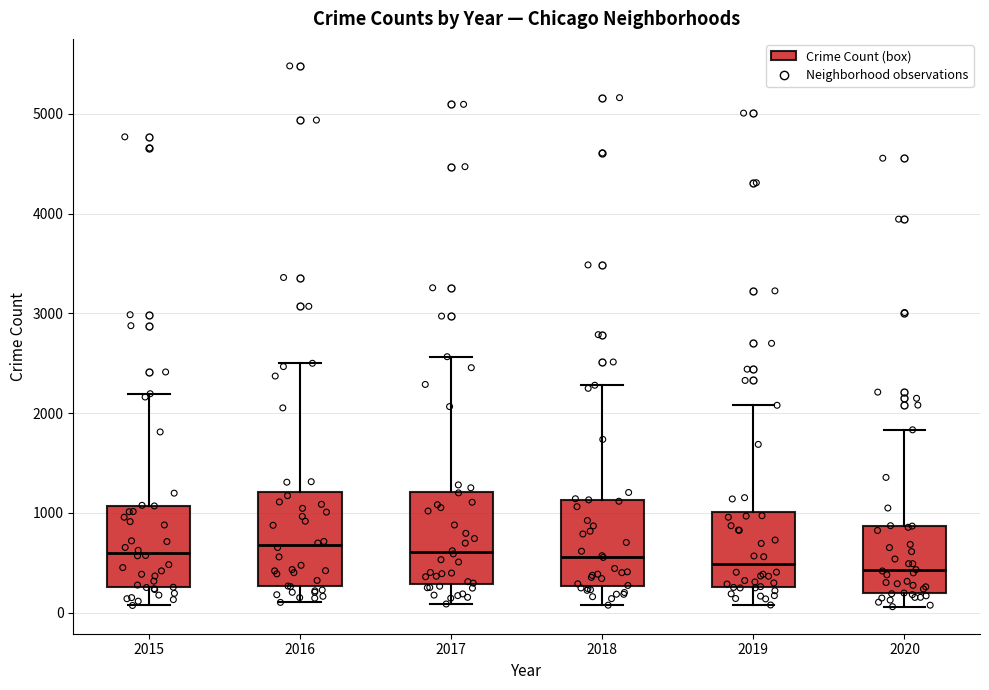

Reading left to right, read every box against the y-axis: the position of its median line, the range the box covers, and the ends of its whiskers. The values are not printed on the chart, so give them approximately, as read against the axis.

2015: median 600, box 300 to 1100, whiskers 100 to 2200
2016: median 700, box 300 to 1200, whiskers 100 to 2500
2017: median 600, box 300 to 1200, whiskers 100 to 2600
2018: median 600, box 300 to 1100, whiskers 100 to 2300
2019: median 500, box 300 to 1000, whiskers 100 to 2100
2020: median 400, box 200 to 900, whiskers 100 to 1800